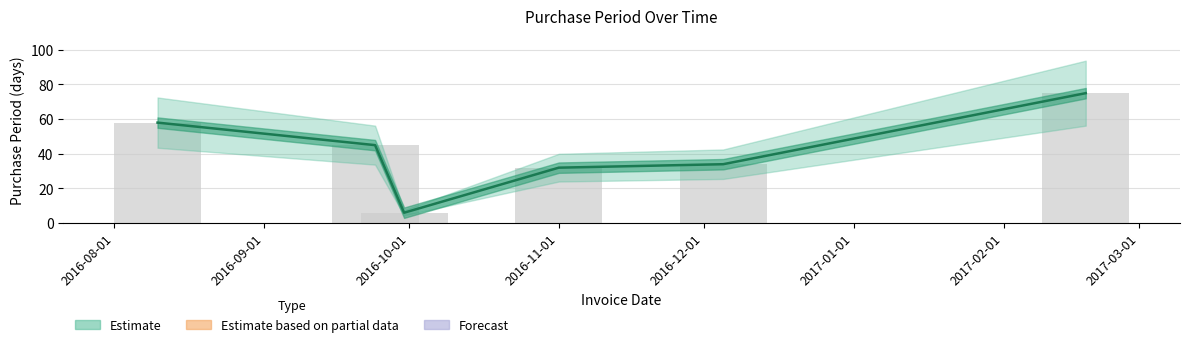

Are the bars horizontal?

No